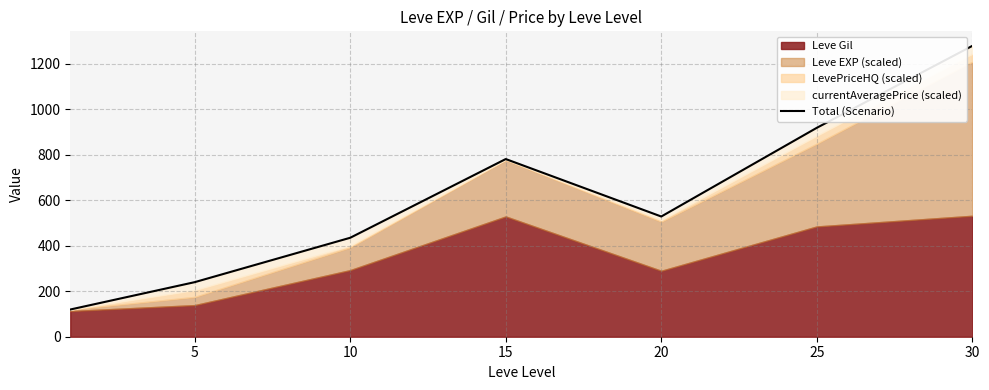

Where is the first local minimum?

20